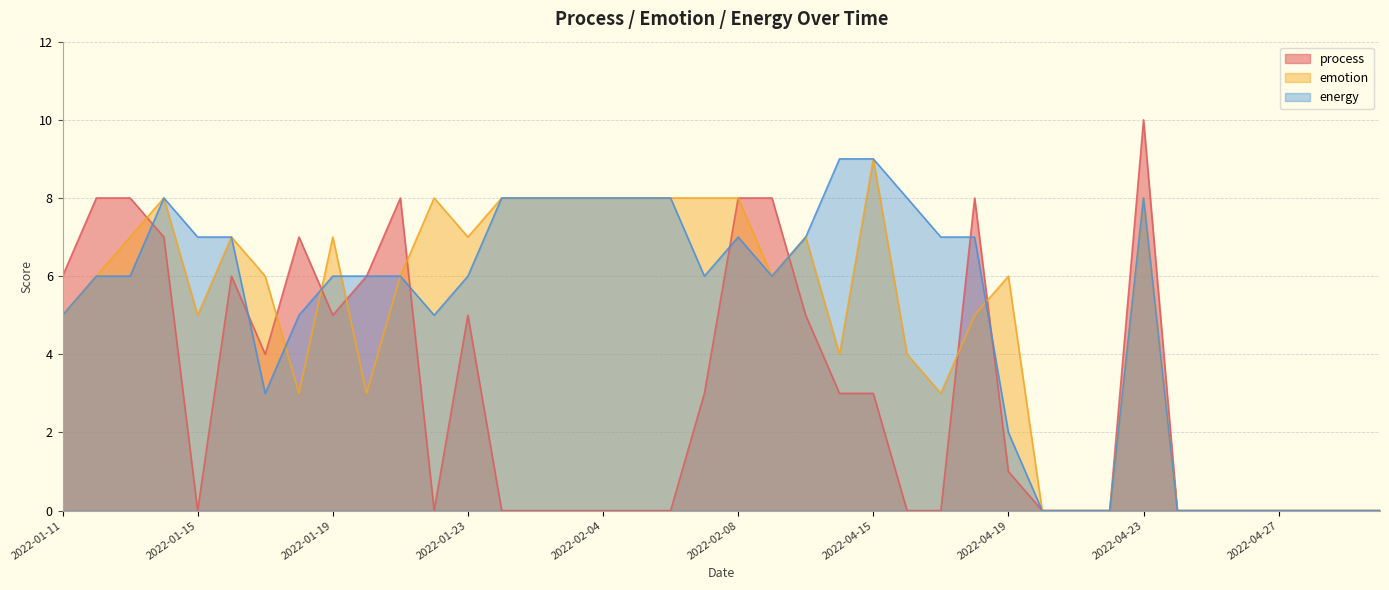

Which label corresponds to the largest value in the chart?

2022-04-23